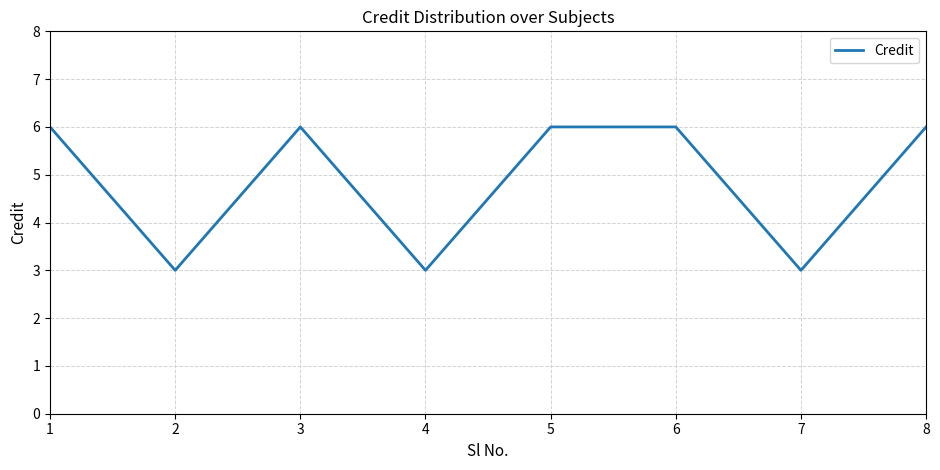

What is the greatest value displayed?

6